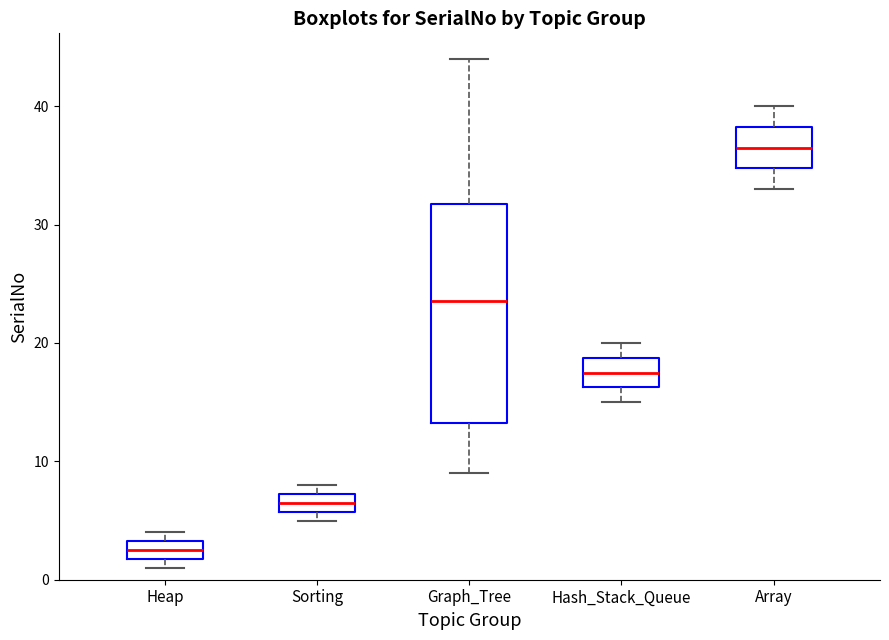

Reading left to right, read every box against the y-axis: the position of its median line, the range the box covers, and the ends of its whiskers. The values are not printed on the chart, so give them approximately, as read against the axis.

Heap: median 3 (inside the box), box 2 to 3, whiskers 1 to 4
Sorting: median 7 (inside the box), box 6 to 7, whiskers 5 to 8
Graph_Tree: median 24, box 13 to 32, whiskers 9 to 44
Hash_Stack_Queue: median 18, box 16 to 19, whiskers 15 to 20
Array: median 37, box 35 to 38, whiskers 33 to 40